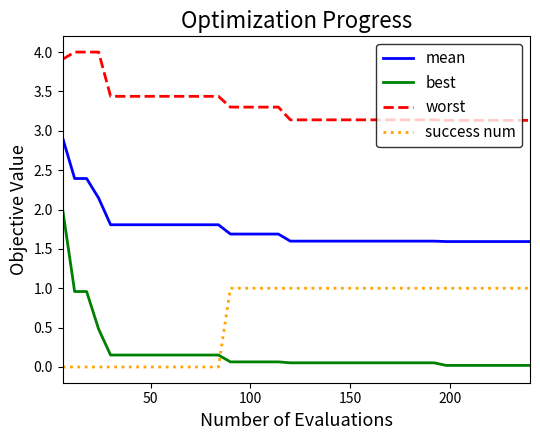

What is the difference between the maximum and minimum values in the mean series?

1.3